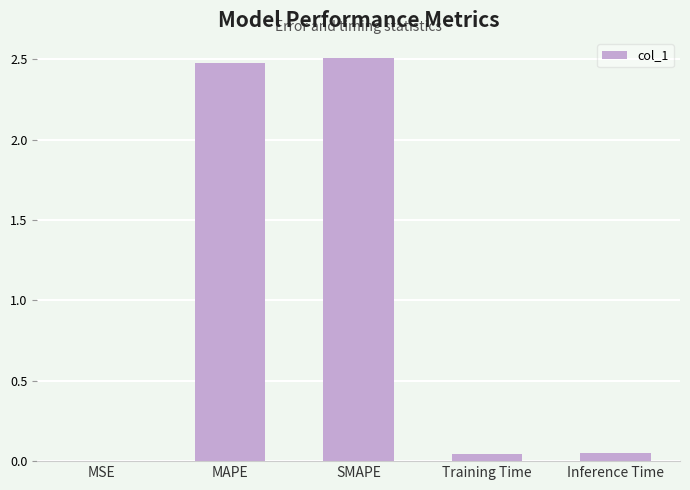

What is the maximum value shown in the chart?

2.5